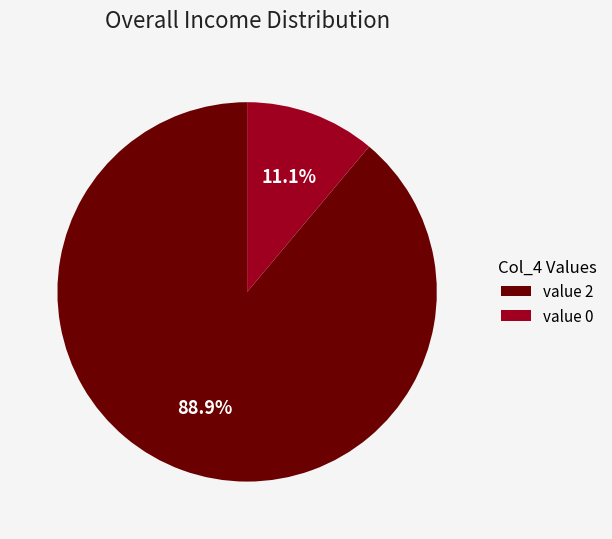

What is the largest slice in the pie chart?

value 2